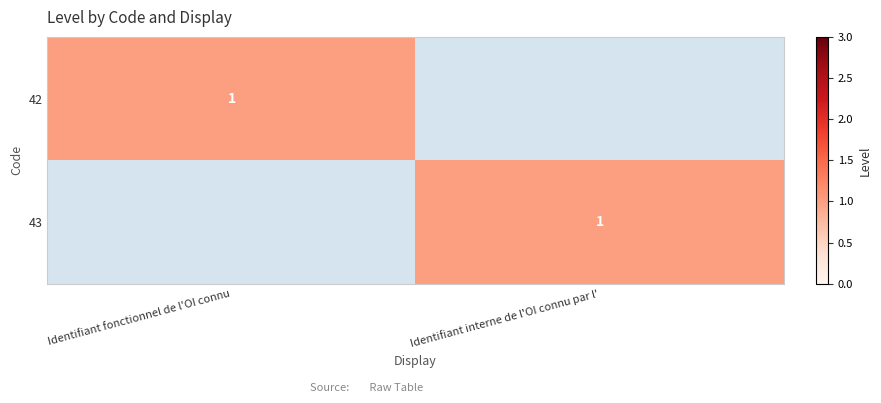

The value of 43 at Identifiant interne de l'OI connu par l' is 0. True or false?

False